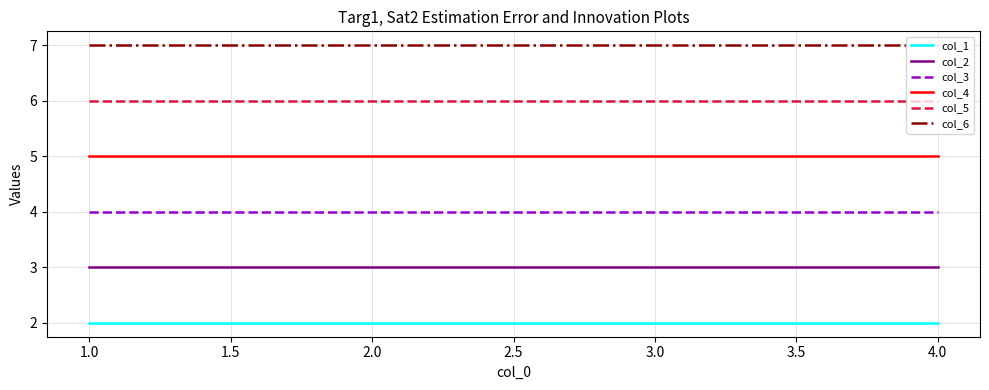

Is the value of col_4 at 1.0 greater than the value of col_3 at 3.0?

Yes